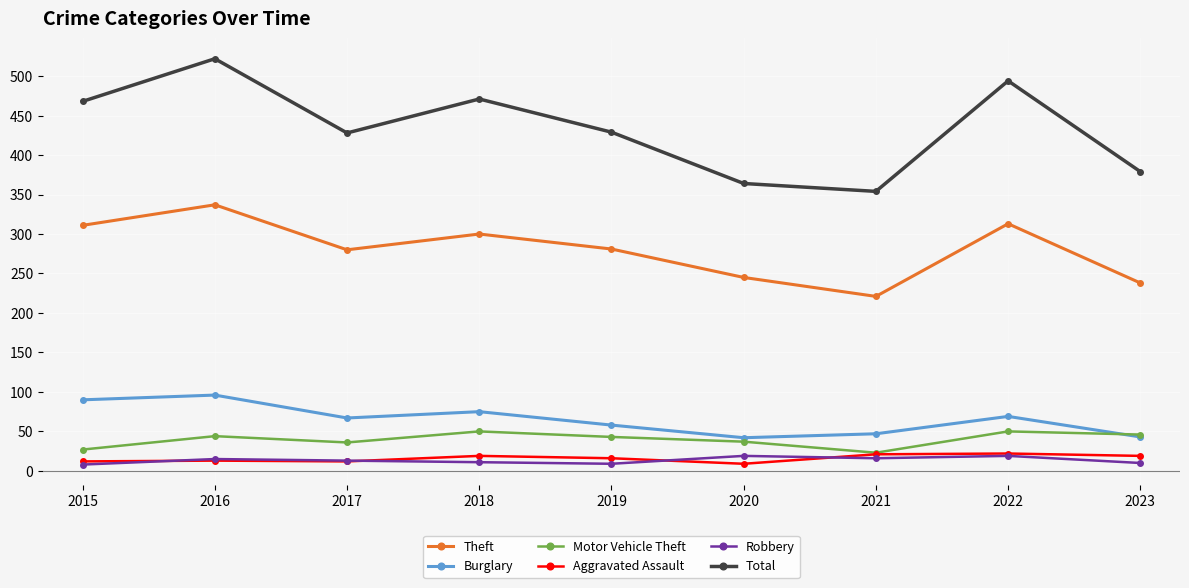

What are all the series names shown in the legend?

Theft, Burglary, Motor Vehicle Theft, Aggravated Assault, Robbery, Total